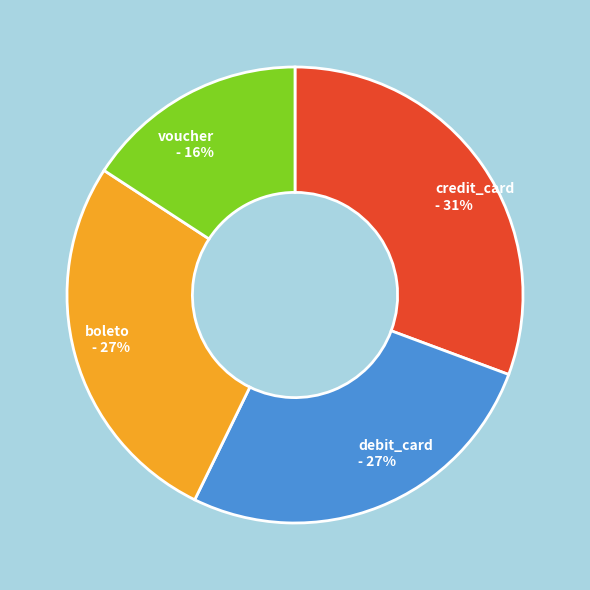

The credit_card slice represents 31% of the pie. True or false?

True